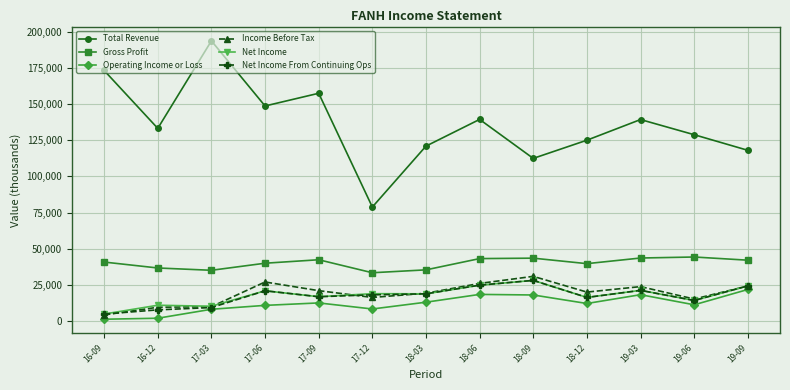

What is the difference between the highest and lowest values at 18-06?

121200